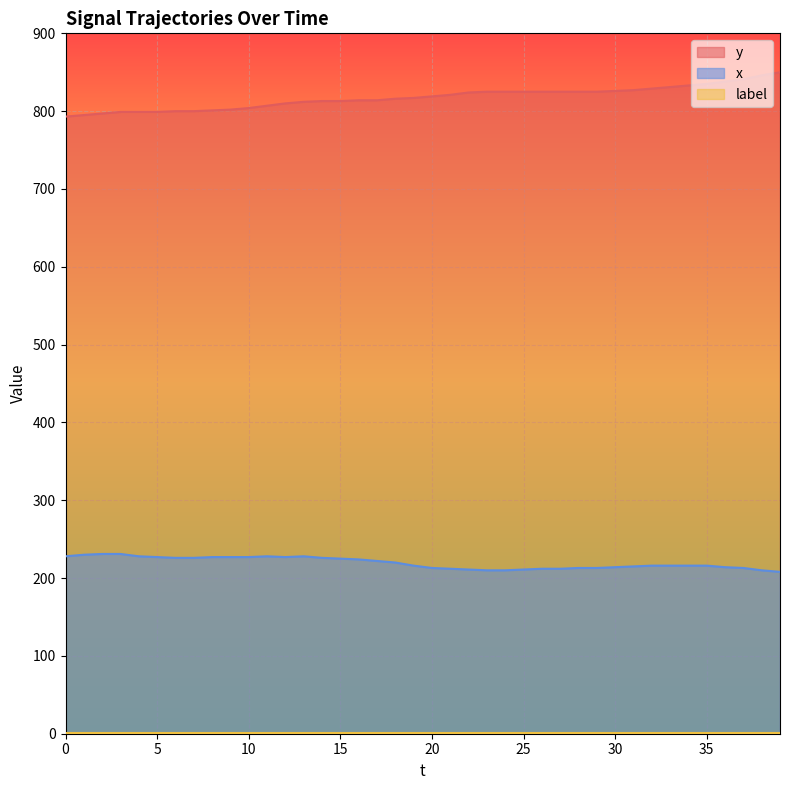

What is the difference between the maximum and minimum values in the y series?

57